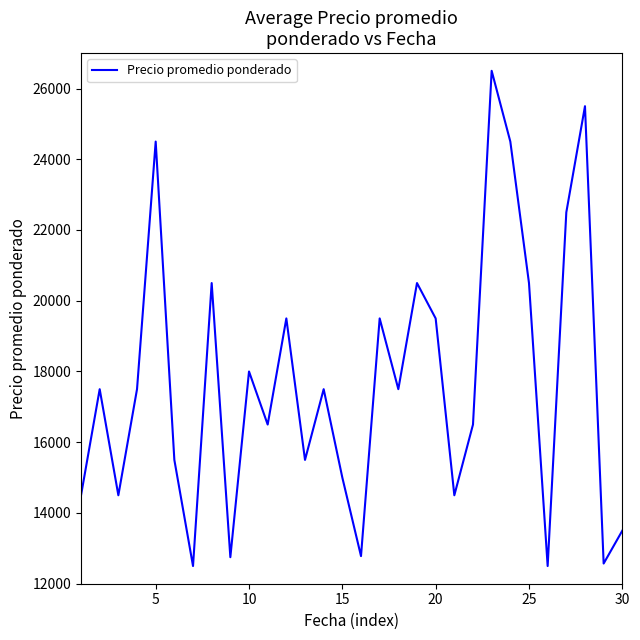

What is the maximum value shown in the chart?

26500